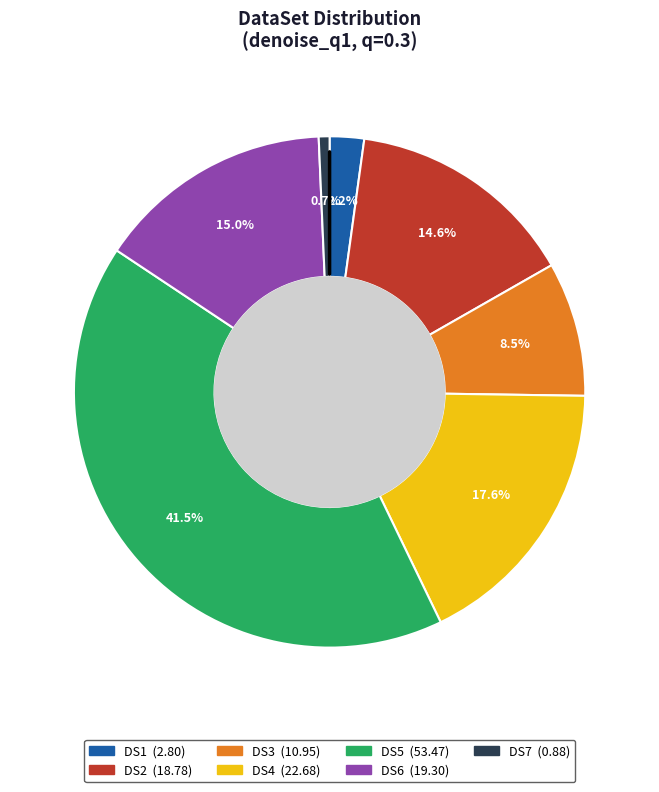

Does DS1 account for over 50% of the chart?

No